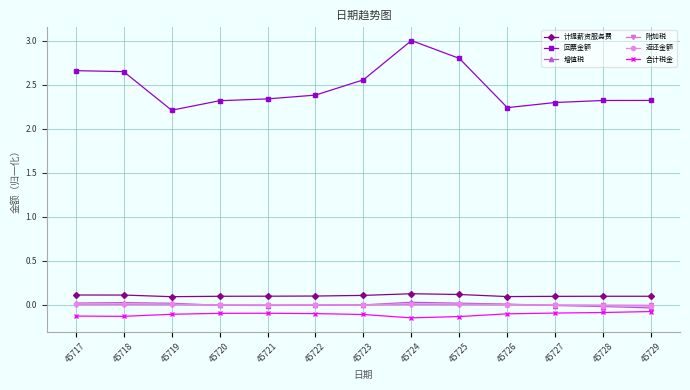

The value of 回票金额 at 45722 is 1.0. True or false?

False